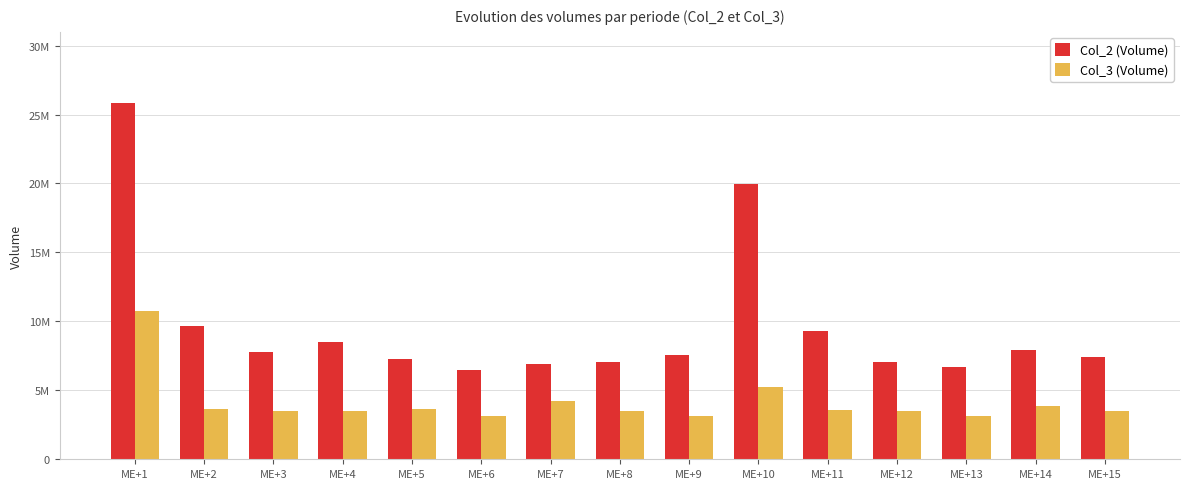

At which label does Col_3 (Volume) first exceed 3533289?

ME+1